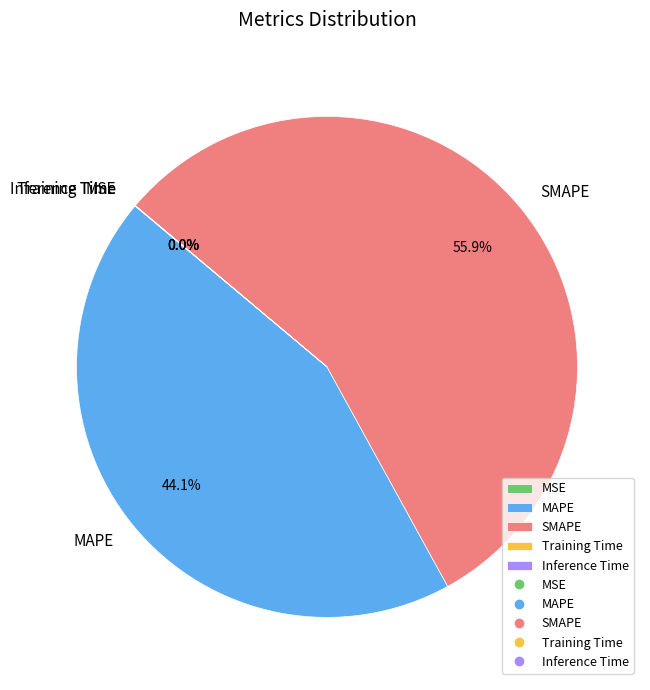

What percentage is NOT represented by MAPE?

55.9%